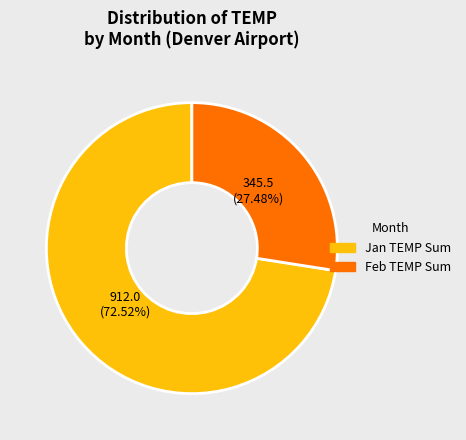

Does any single category account for the majority?

Yes